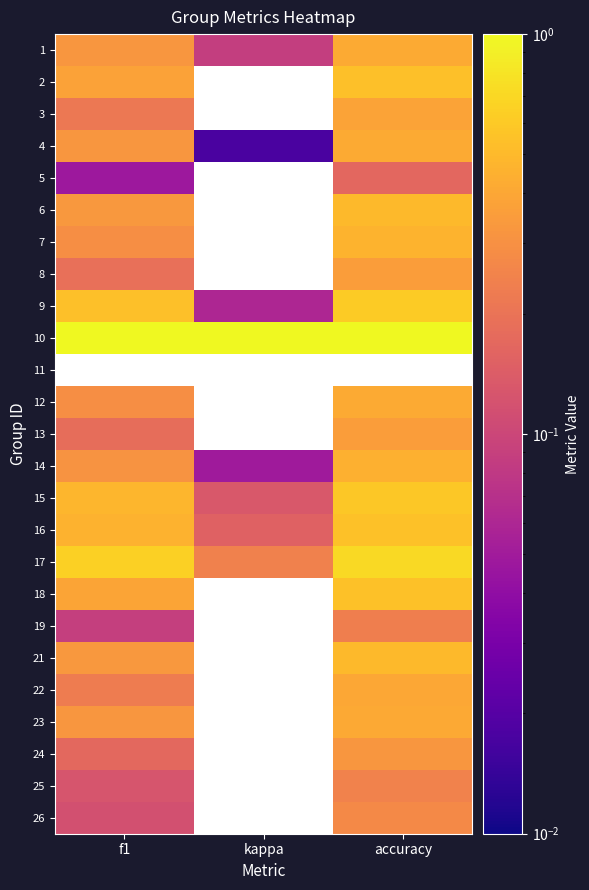

At which label is 14 closest to 0?

kappa